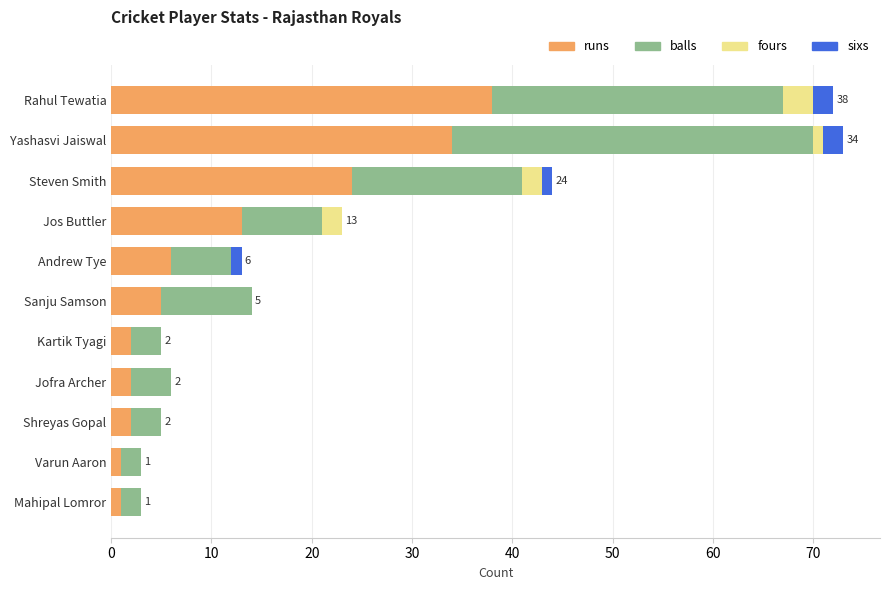

Where is runs nearest to the value 19?

Steven Smith